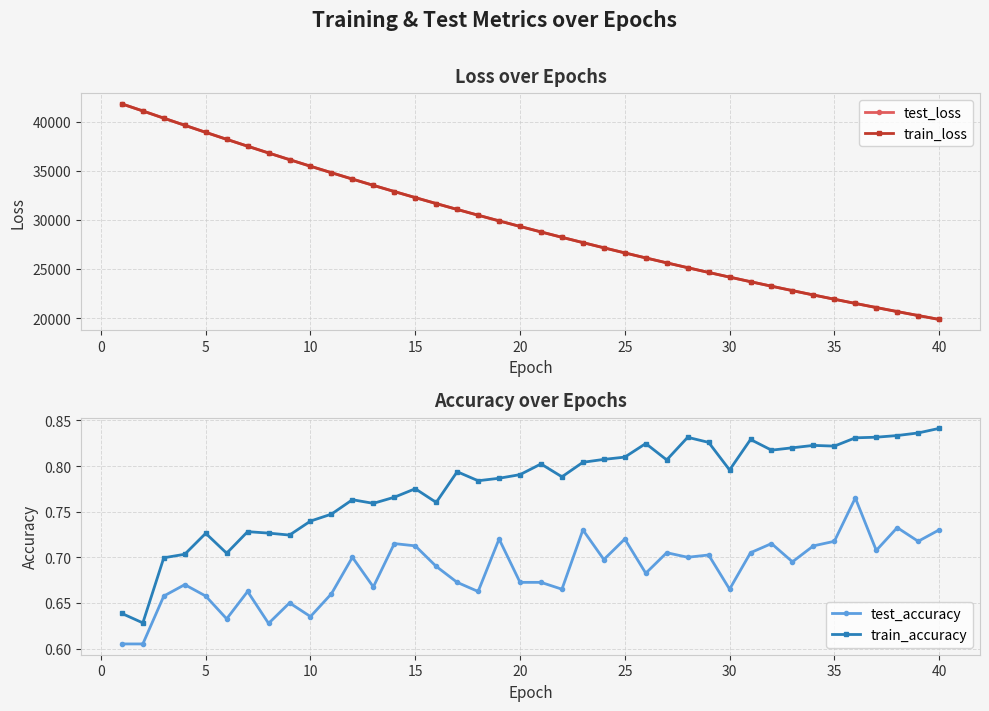

What is the minimum value for test_loss?

19869.5